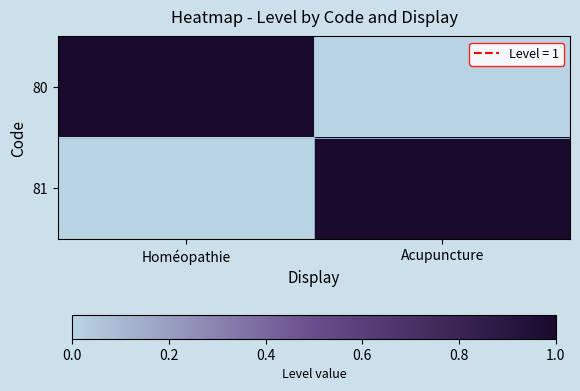

List the series in order of their peak value, lowest first.

80, 81